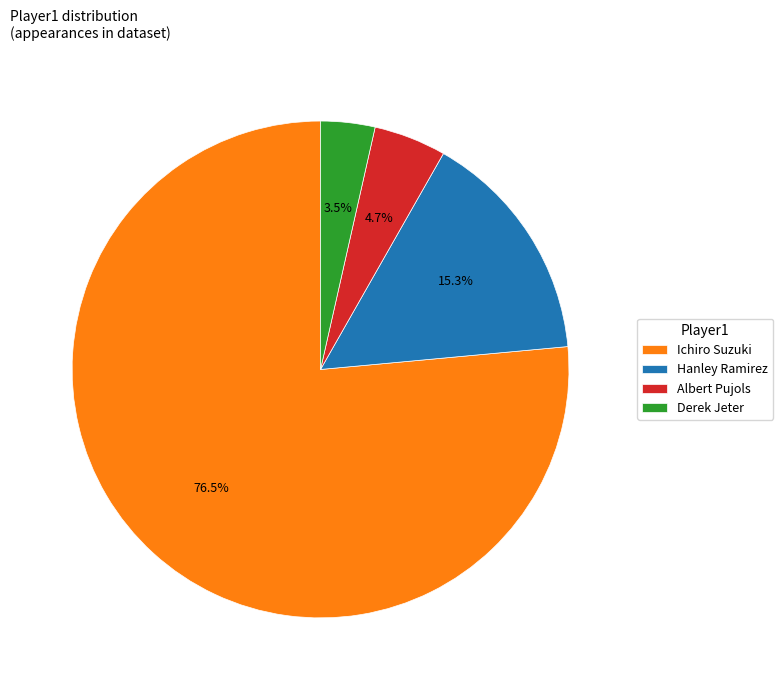

Approximately how many times larger is the value at Albert Pujols compared to Hanley Ramirez?

0.3